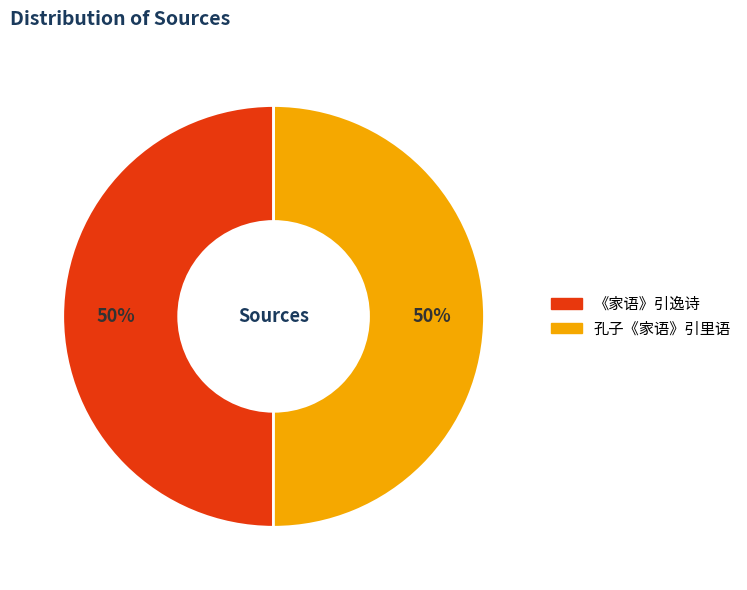

Combined, do 《家语》引逸诗 and 孔子《家语》引里语 account for over 50%?

Yes